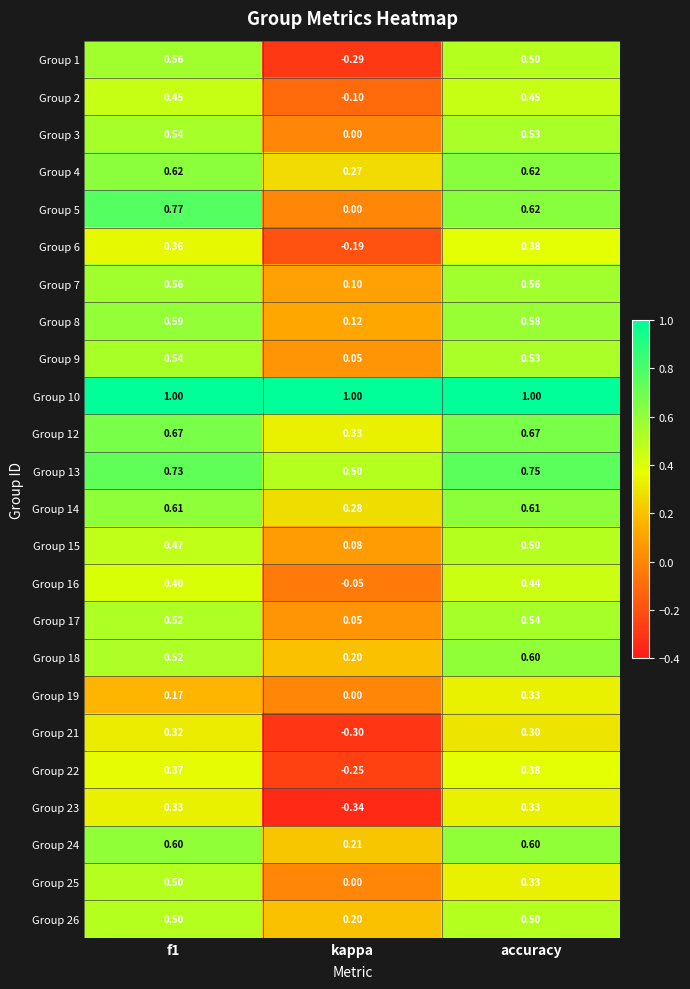

Where is Group 2 nearest to the value 0?

kappa